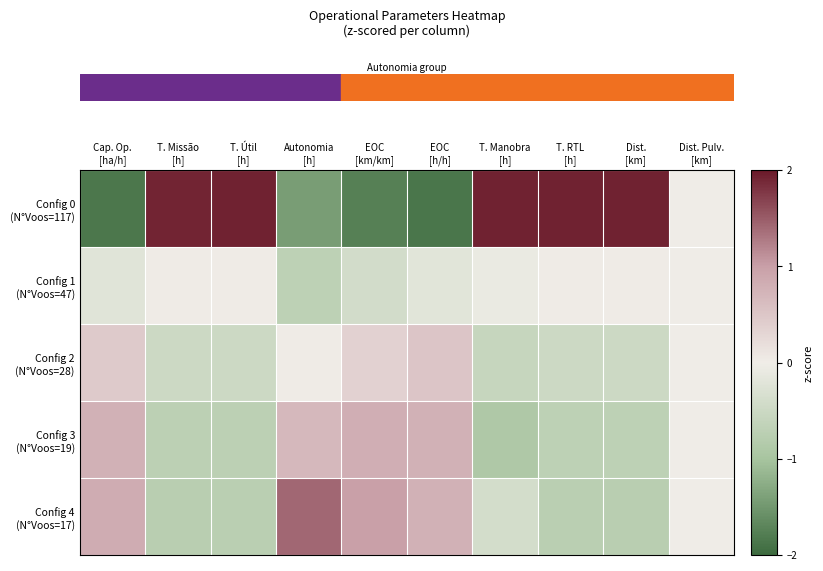

Reading right to left, list all the values displayed in this chart.

row_0: Dist. Pulv.
[km]=0.0	Dist.
[km]=1.9	T. RTL
[h]=1.9	T. Manobra
[h]=1.9	EOC
[h/h]=-1.9	EOC
[km/km]=-1.8	Autonomia
[h]=-1.4	T. Útil
[h]=1.9	T. Missão
[h]=1.9	Cap. Op.
[ha/h]=-1.9
row_1: Dist. Pulv.
[km]=0.0	Dist.
[km]=0.0	T. RTL
[h]=0.0	T. Manobra
[h]=-0.1	EOC
[h/h]=-0.2	EOC
[km/km]=-0.4	Autonomia
[h]=-0.7	T. Útil
[h]=0.0	T. Missão
[h]=0.0	Cap. Op.
[ha/h]=-0.2
row_2: Dist. Pulv.
[km]=0.0	Dist.
[km]=-0.5	T. RTL
[h]=-0.5	T. Manobra
[h]=-0.6	EOC
[h/h]=0.5	EOC
[km/km]=0.4	Autonomia
[h]=0.0	T. Útil
[h]=-0.5	T. Missão
[h]=-0.5	Cap. Op.
[ha/h]=0.4
row_3: Dist. Pulv.
[km]=0.0	Dist.
[km]=-0.7	T. RTL
[h]=-0.7	T. Manobra
[h]=-0.9	EOC
[h/h]=0.8	EOC
[km/km]=0.8	Autonomia
[h]=0.7	T. Útil
[h]=-0.7	T. Missão
[h]=-0.7	Cap. Op.
[ha/h]=0.8
row_4: Dist. Pulv.
[km]=0.0	Dist.
[km]=-0.8	T. RTL
[h]=-0.7	T. Manobra
[h]=-0.4	EOC
[h/h]=0.8	EOC
[km/km]=1.0	Autonomia
[h]=1.4	T. Útil
[h]=-0.7	T. Missão
[h]=-0.8	Cap. Op.
[ha/h]=0.8